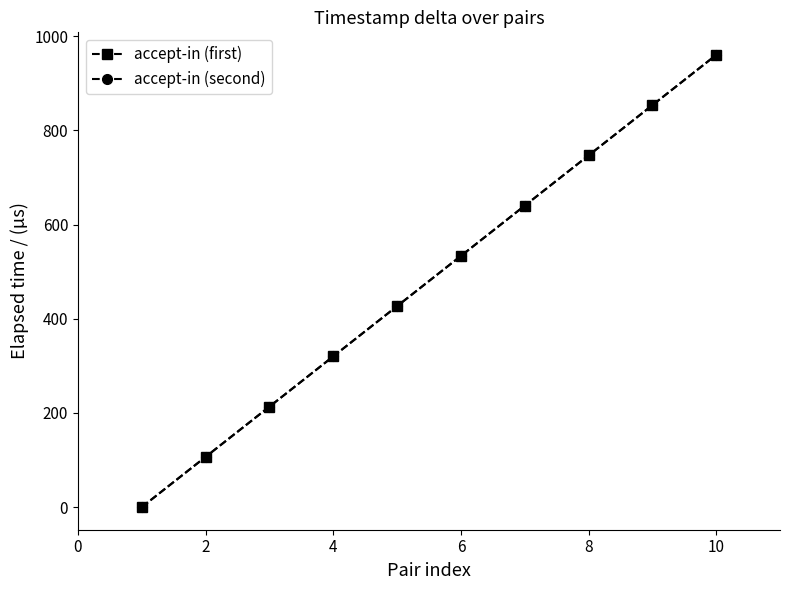

Which series has the widest spread of values?

accept-in (first)